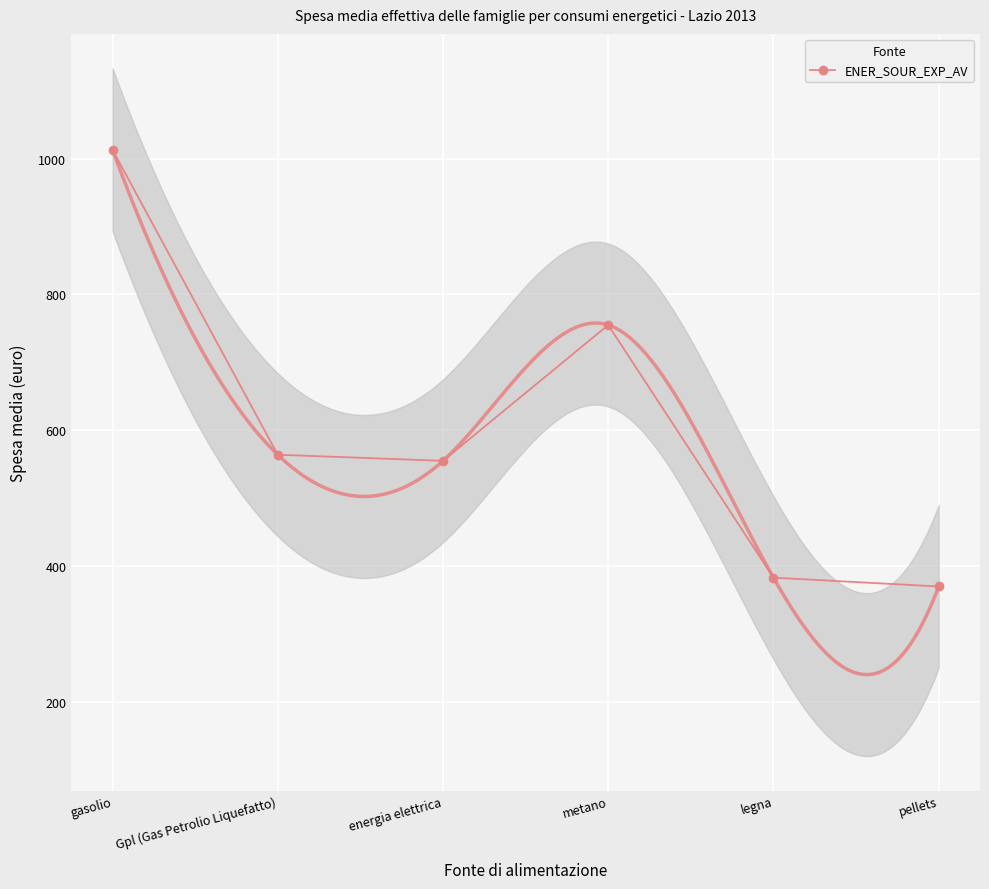

What is the difference between the maximum and second lowest values?

630